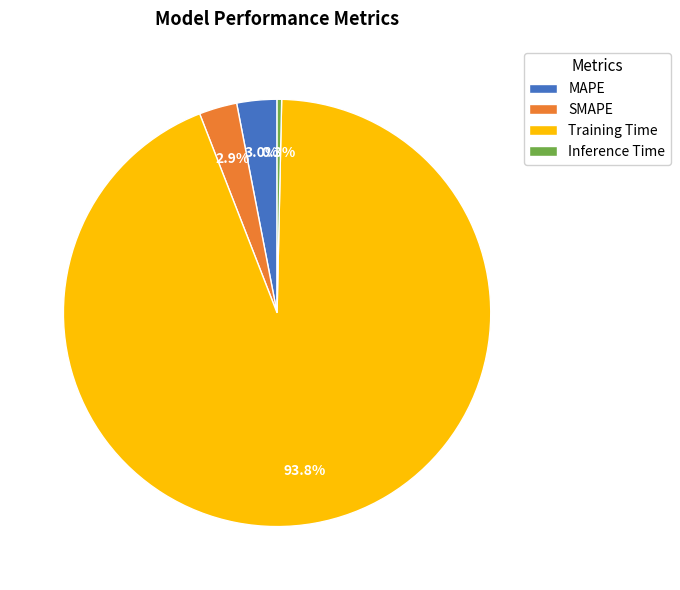

To the nearest percent, what is the combined percentage of Inference Time and SMAPE?

3%